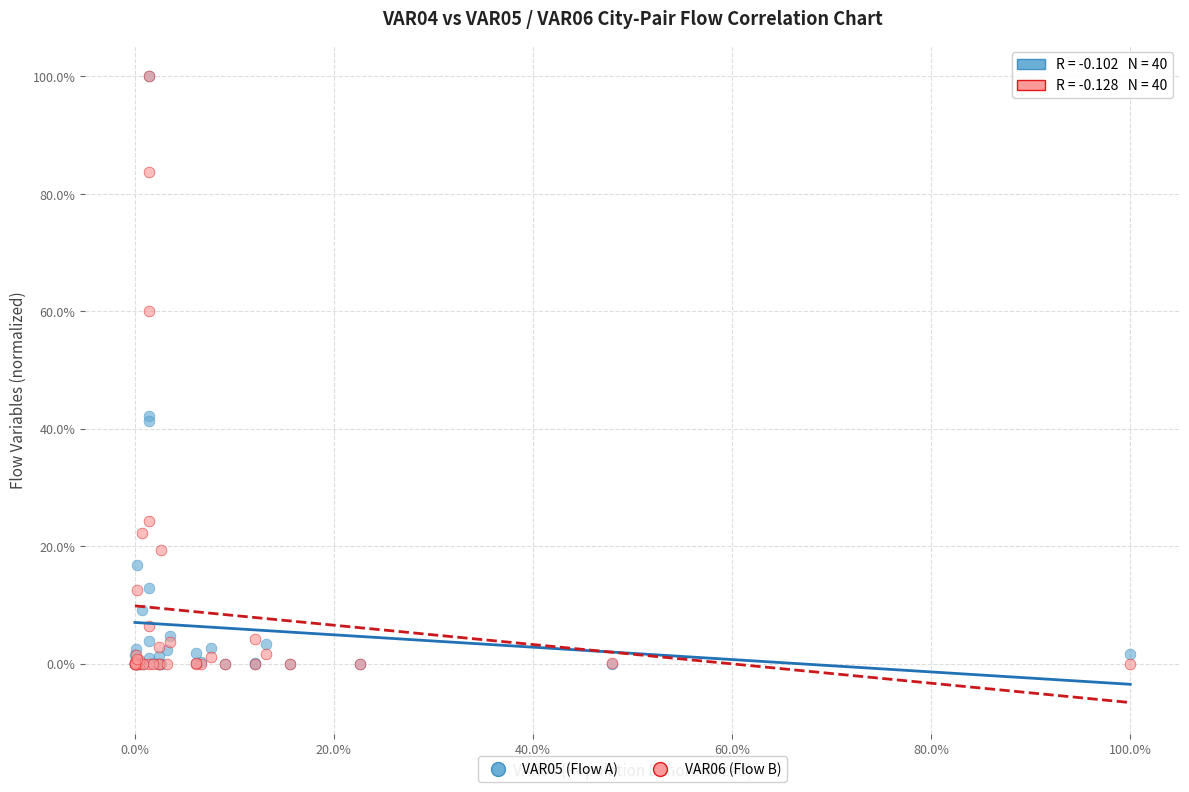

What are all the series names shown in the legend?

VAR05 (Flow A), VAR06 (Flow B)